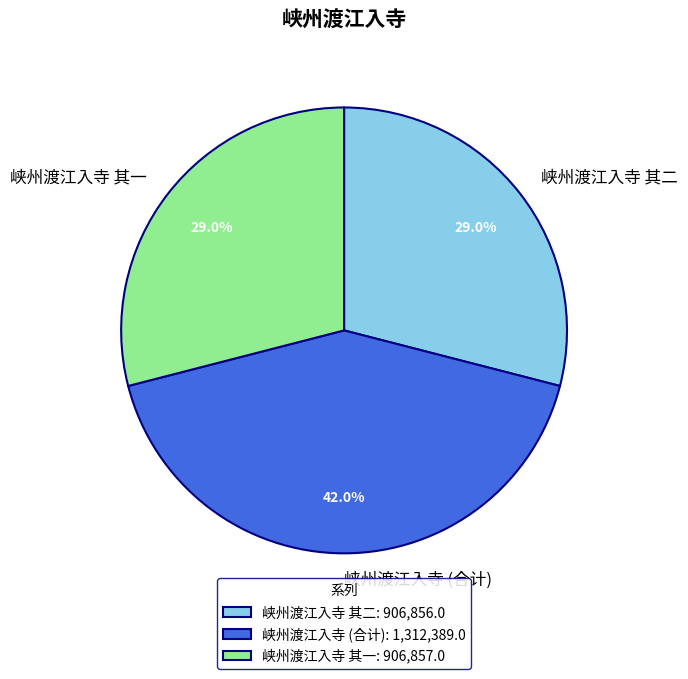

Is there any slice that represents more than half of the pie?

No